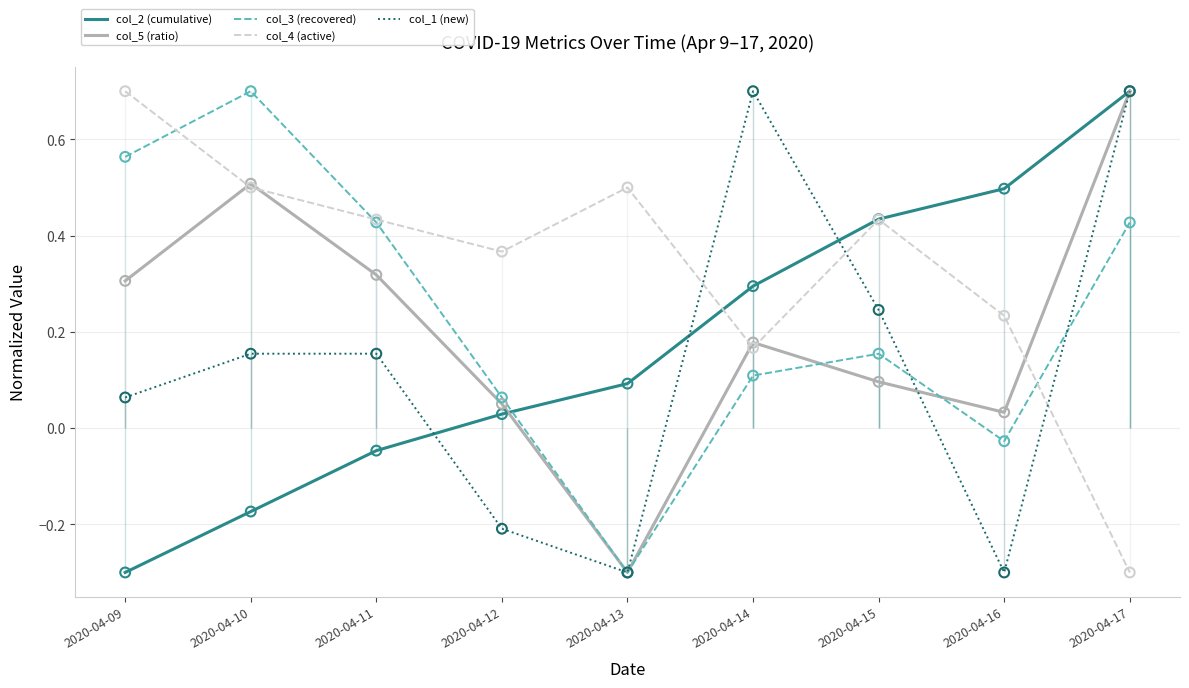

Is the value of col_4 (active) at 2020-04-14 greater than the value of col_3 (recovered) at 2020-04-10?

No